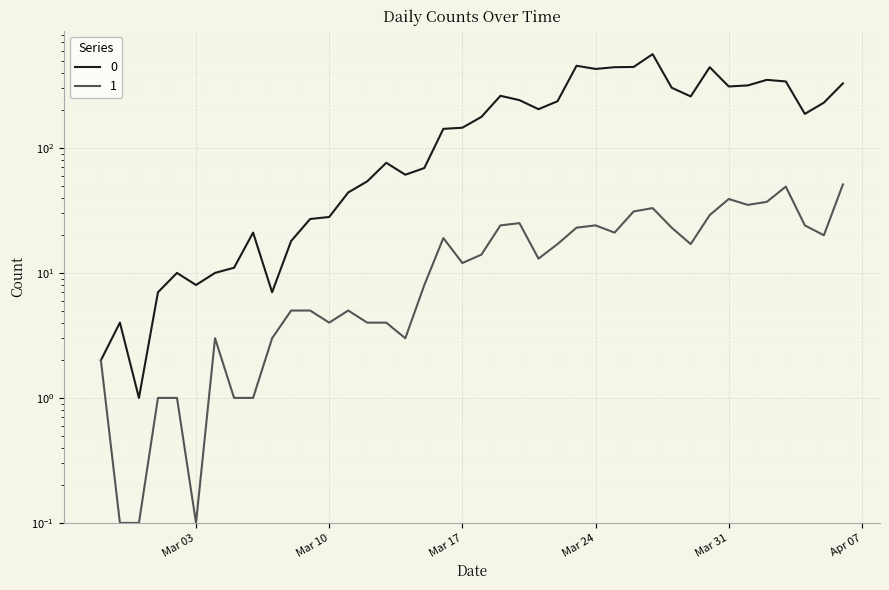

The value of 1 at 2020-03-09 is 5.0. True or false?

True